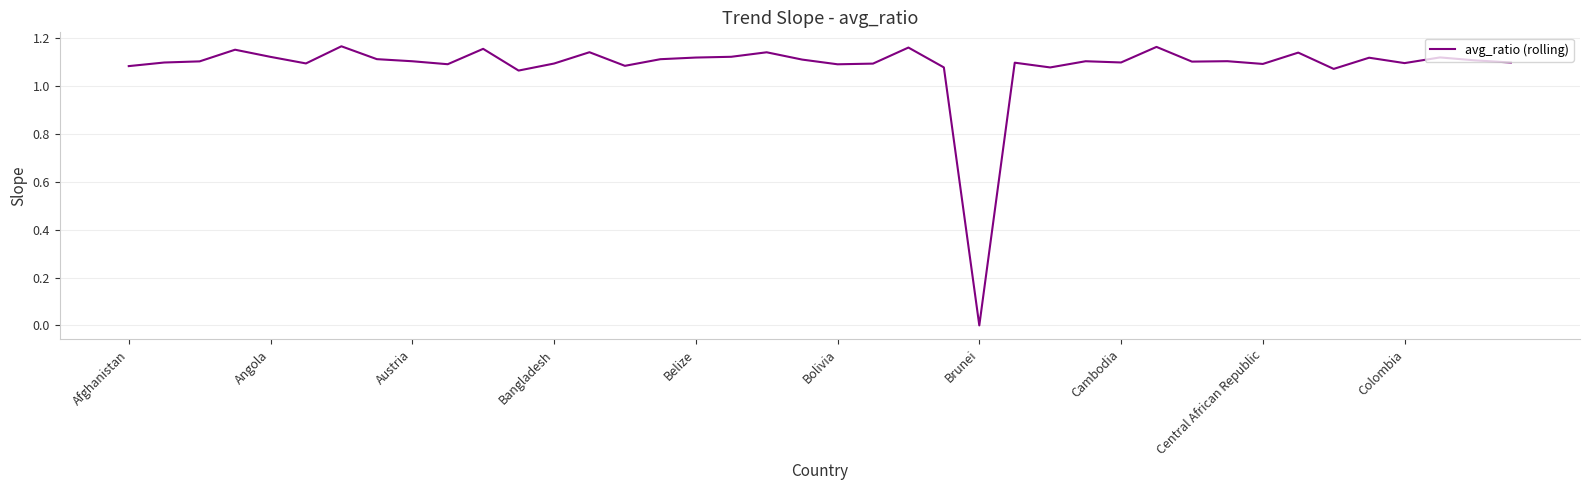

The value at Bangladesh is 1.1. True or false?

True